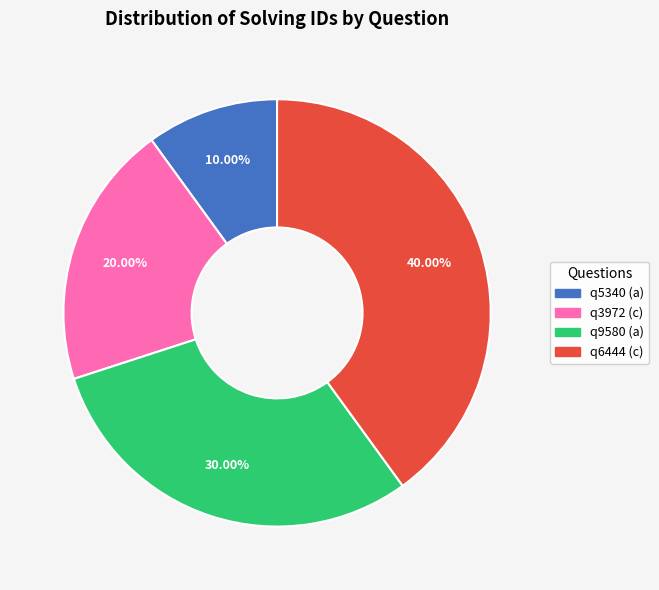

Approximately how many times larger is the value at q9580 (a) compared to q5340 (a)?

3.0